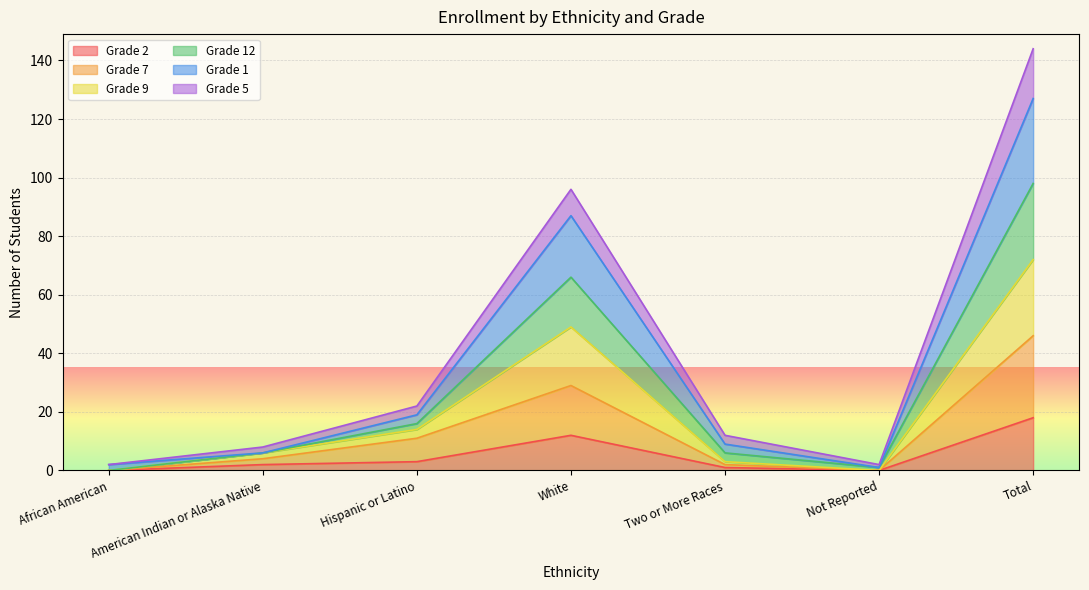

How many lines are shown in the chart?

6